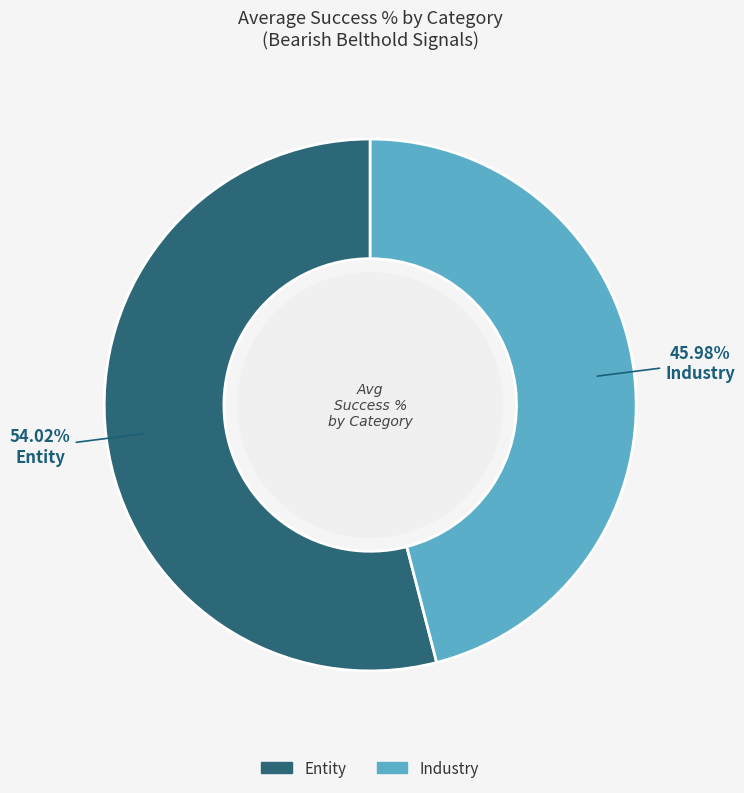

How many segments does this pie chart have?

2